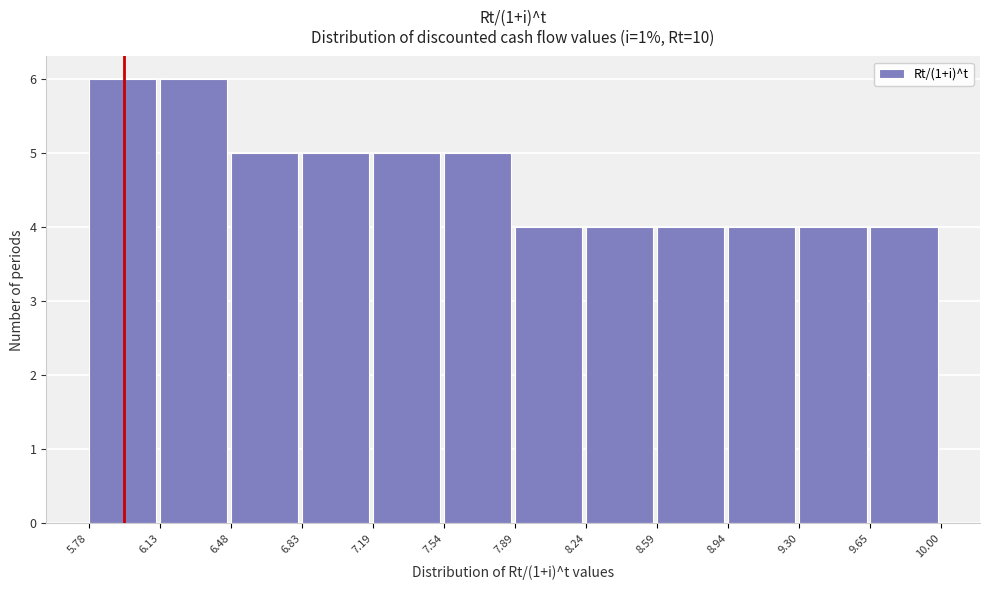

Reading left to right, transcribe this chart: for each bar, give the range it covers on the x-axis and its height. The values are not printed on the chart, so give them approximately, as read against the axis.

5.78 to 6.13: 6
6.13 to 6.48: 6
6.48 to 6.83: 5
6.83 to 7.19: 5
7.19 to 7.54: 5
7.54 to 7.89: 5
7.89 to 8.24: 4
8.24 to 8.59: 4
8.59 to 8.94: 4
8.94 to 9.30: 4
9.30 to 9.65: 4
9.65 to 10.00: 4